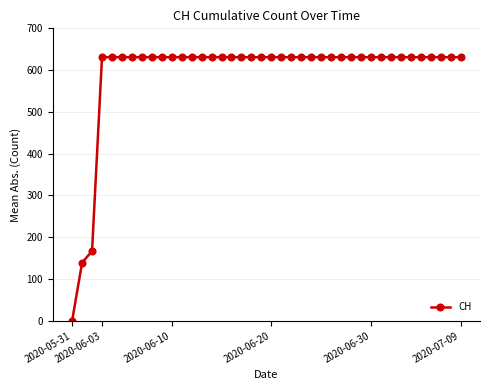

What is the value of the 8th point from the left?

631